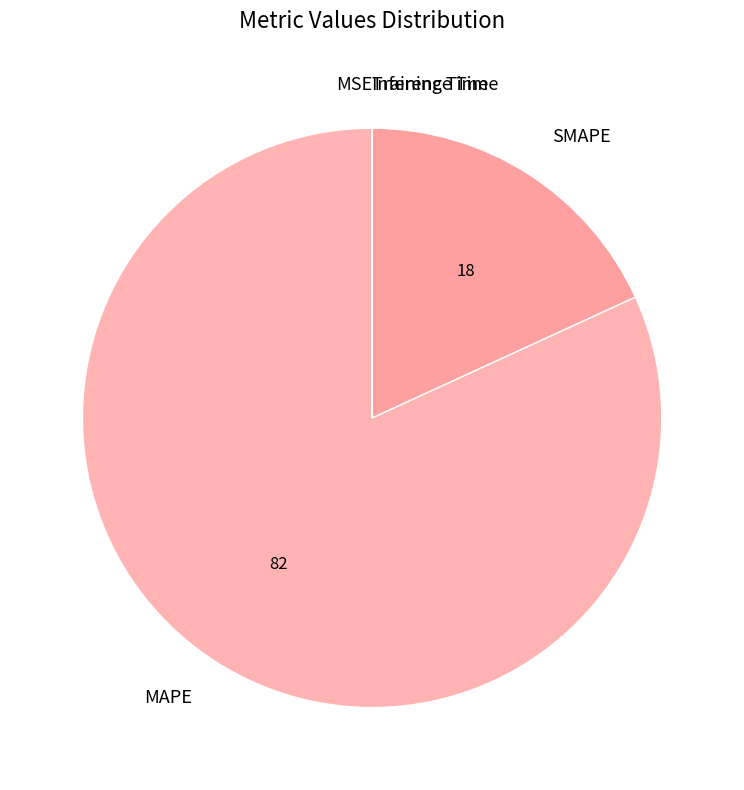

Which slice represents more than half of the pie?

MAPE